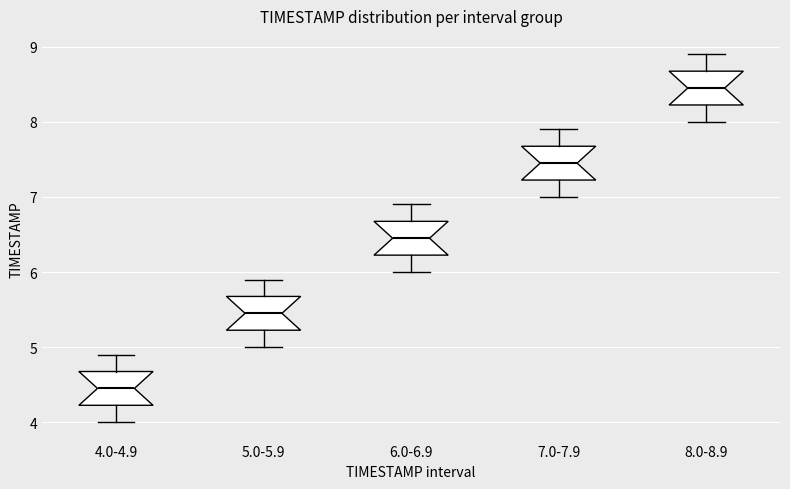

Where does the median line of the box for 8.0-8.9 sit on the y-axis? The values are not printed on the chart, so give them approximately, as read against the axis.

8.5